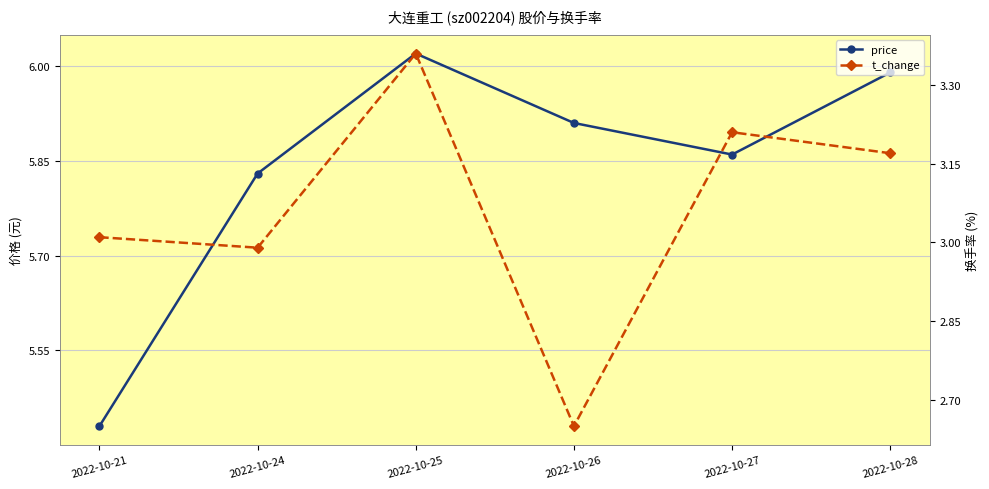

Reading left to right, transcribe all the data shown in this chart.

price: 5.4	5.8	6.0	5.9	5.9	6.0
t_change: 3.0	3.0	3.4	2.6	3.2	3.2